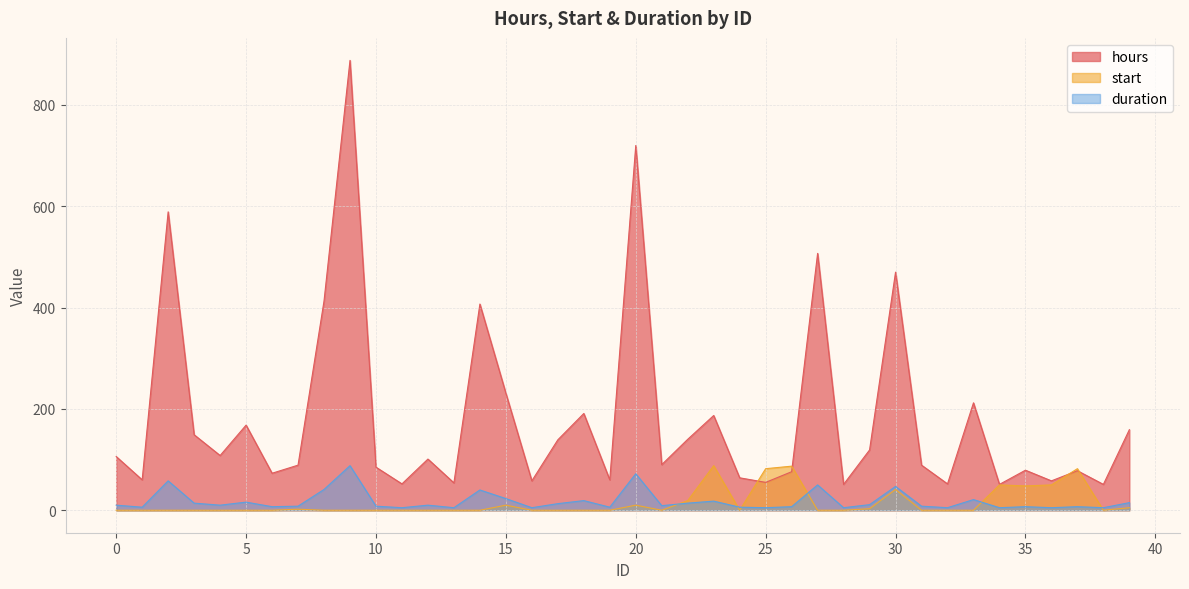

Reading left to right, extract all data points from this chart.

hours: 106	60	589	149	108	168	73	89	413	888	85	52	101	54	407	231	58	139	191	60	720	90	140	187	64	55	76	507	51	119	470	89	52	212	51	79	58	78	51	159
start: 0	0	0	0	0	0	0	2	0	0	0	0	0	0	0	10	0	0	0	0	10	0	19	88	0	82	87	0	0	3	41	0	0	0	50	48	50	82	0	5
duration: 10	6	58	14	10	16	7	8	41	88	8	5	10	5	40	23	5	13	19	6	72	9	14	18	6	5	7	50	5	11	47	8	5	21	5	7	5	7	5	15